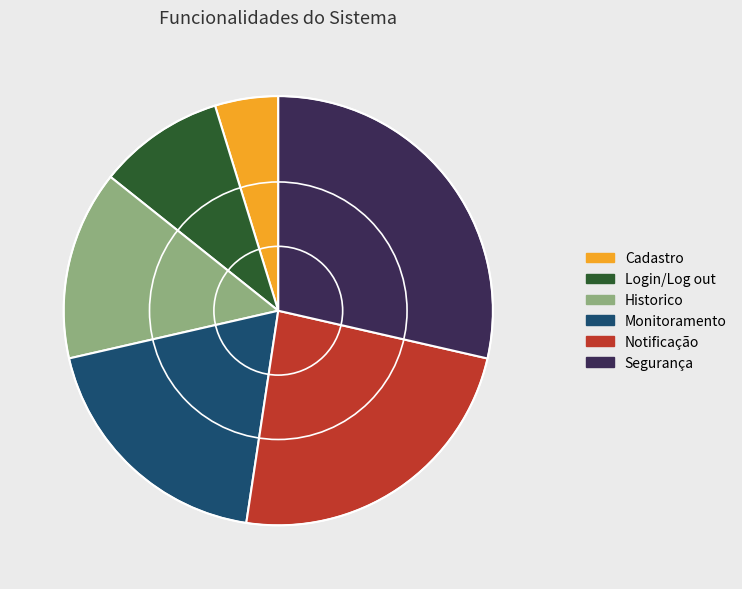

What is the largest slice in the pie chart?

Segurança